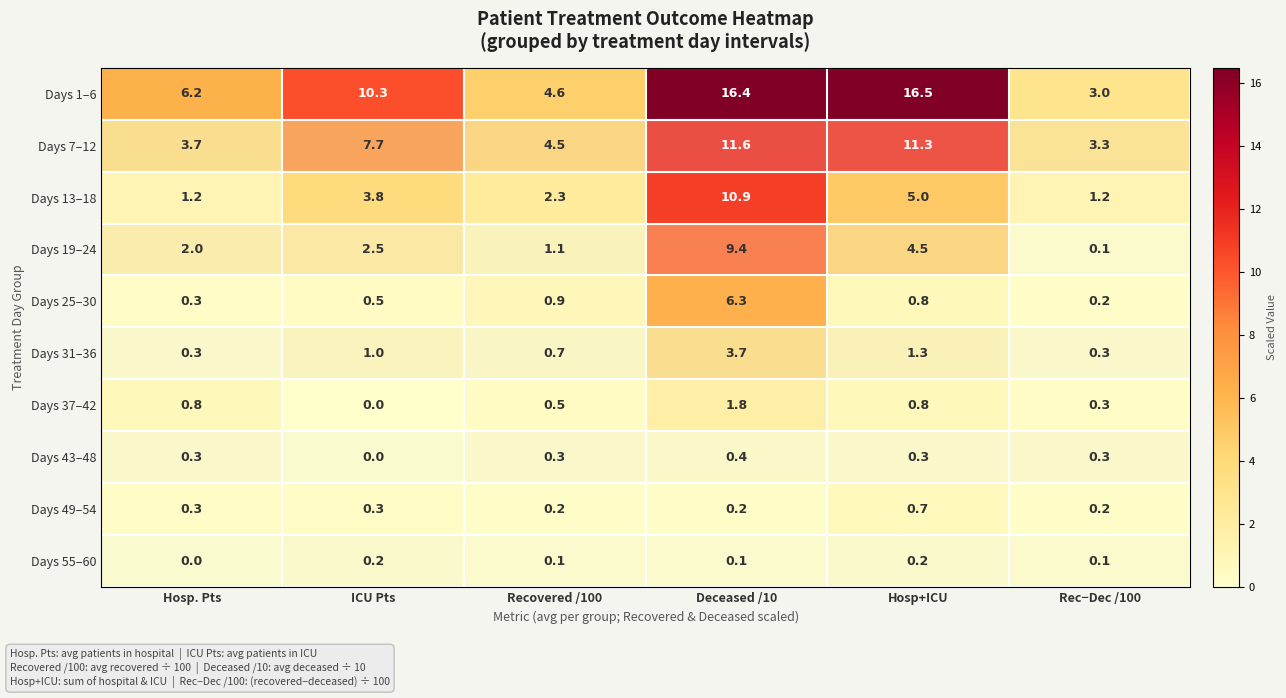

What is the greatest value displayed?

16.5